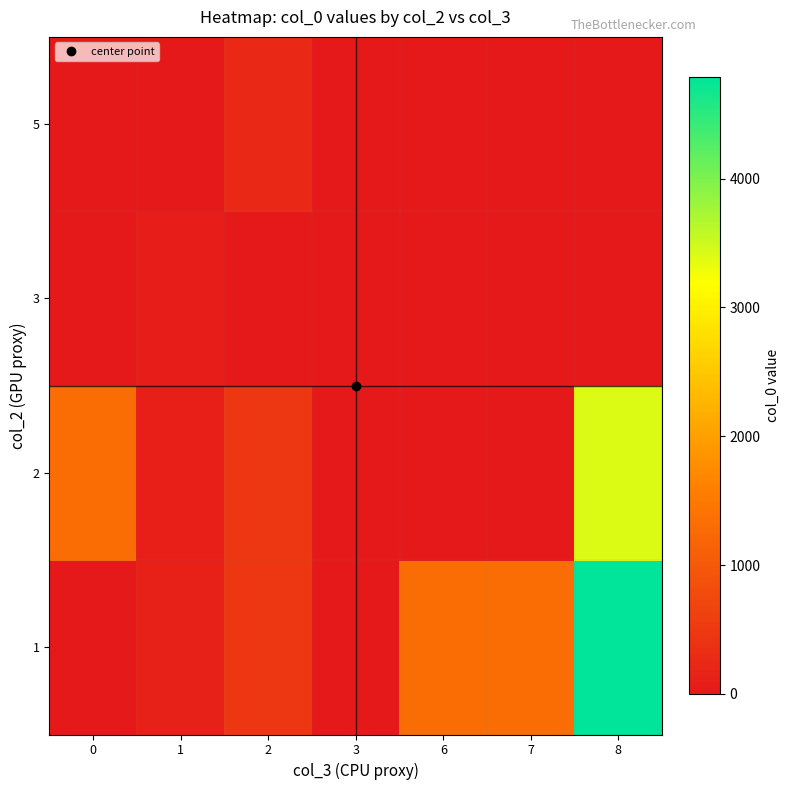

At which category is the sum across all series the highest?

8